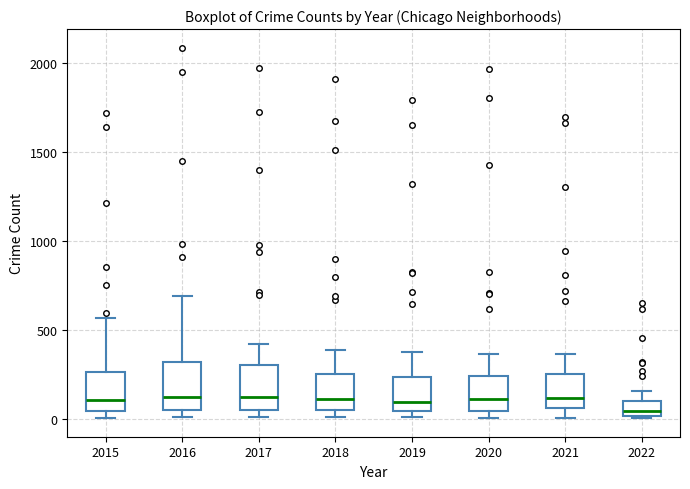

Where does the lower whisker of the box at x = 2021 end on the y-axis? The values are not printed on the chart, so give them approximately, as read against the axis.

0